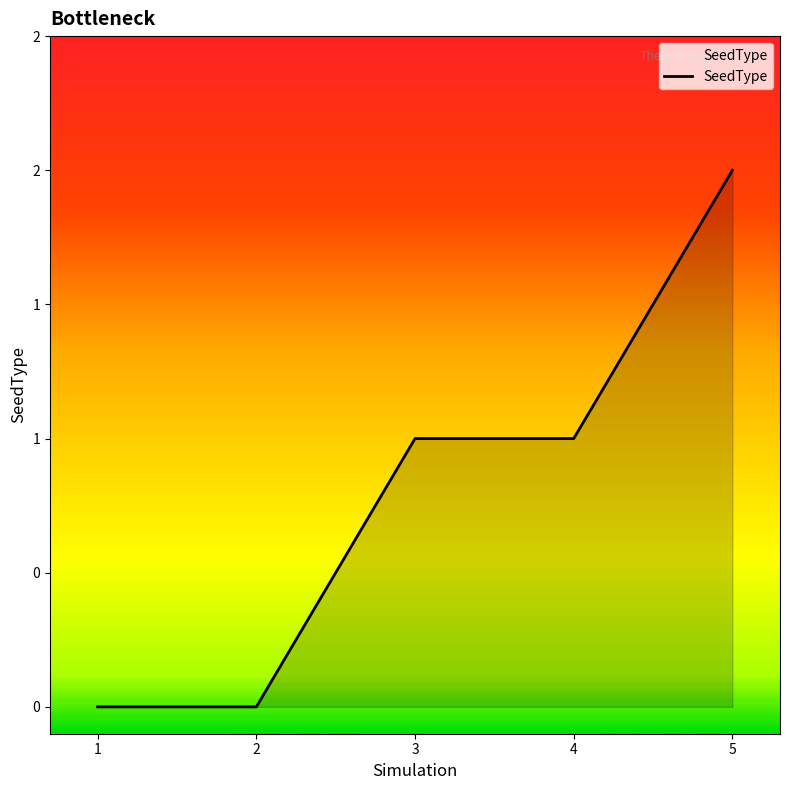

Does the chart have visible grid lines?

No